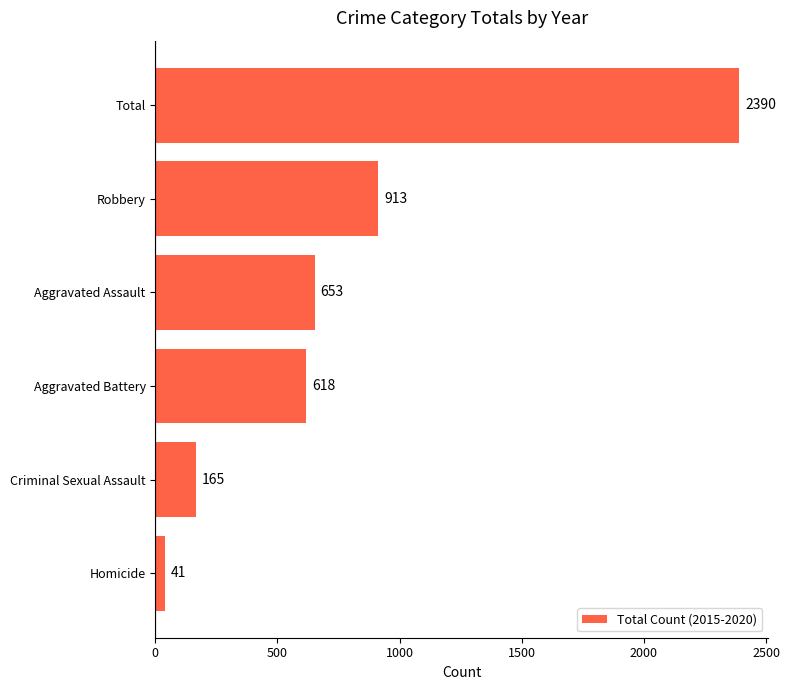

Between Homicide and Robbery, which is larger?

Robbery